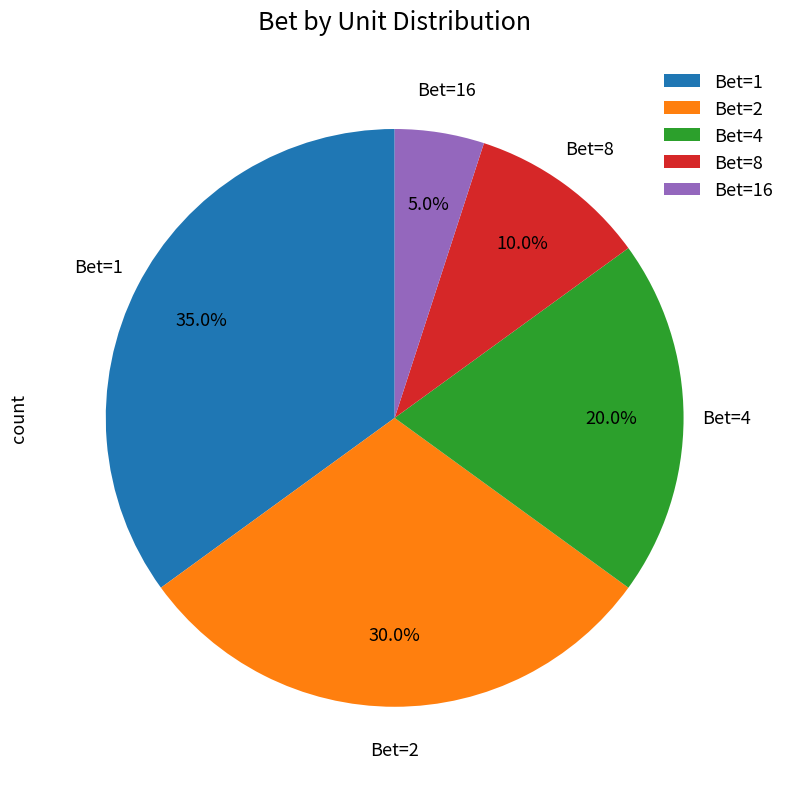

What portion of the pie excludes Bet=16?

95.0%